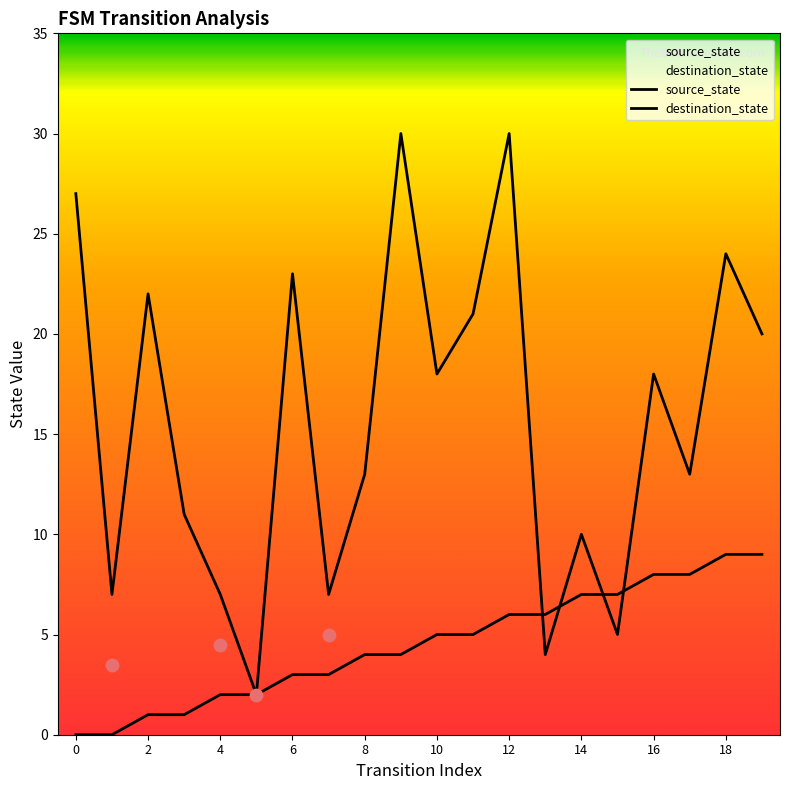

Which series contains the highest Y value?

destination_state